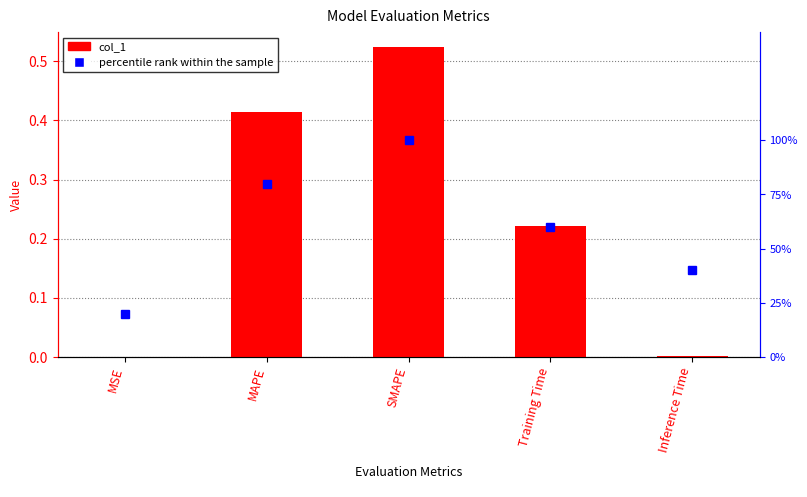

How many groups of bars are there?

5